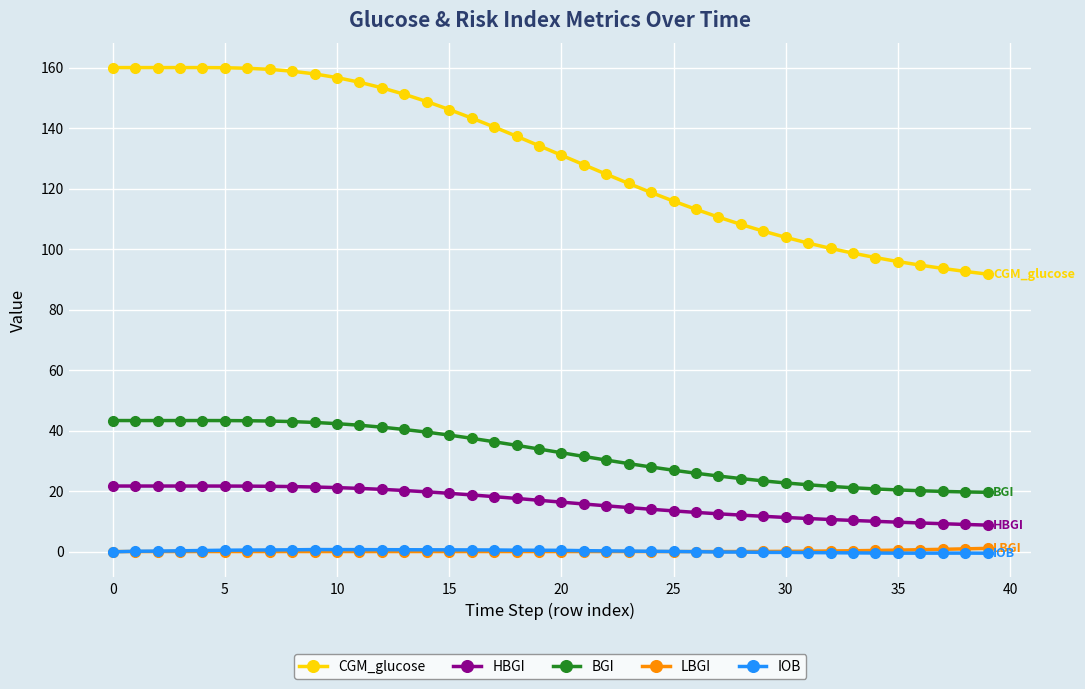

How many lines are shown in the chart?

5